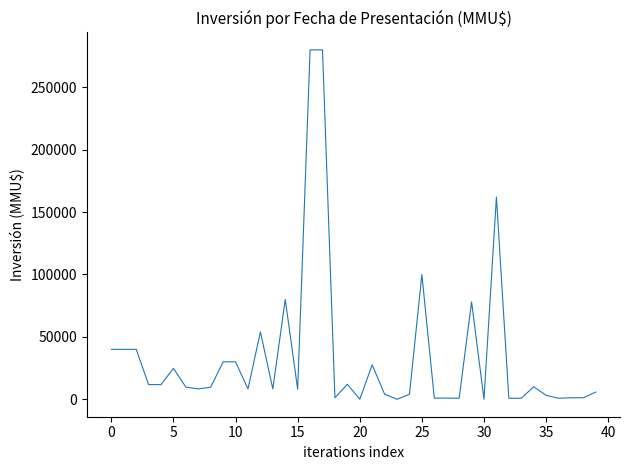

What is the difference between the maximum and minimum values?

280000